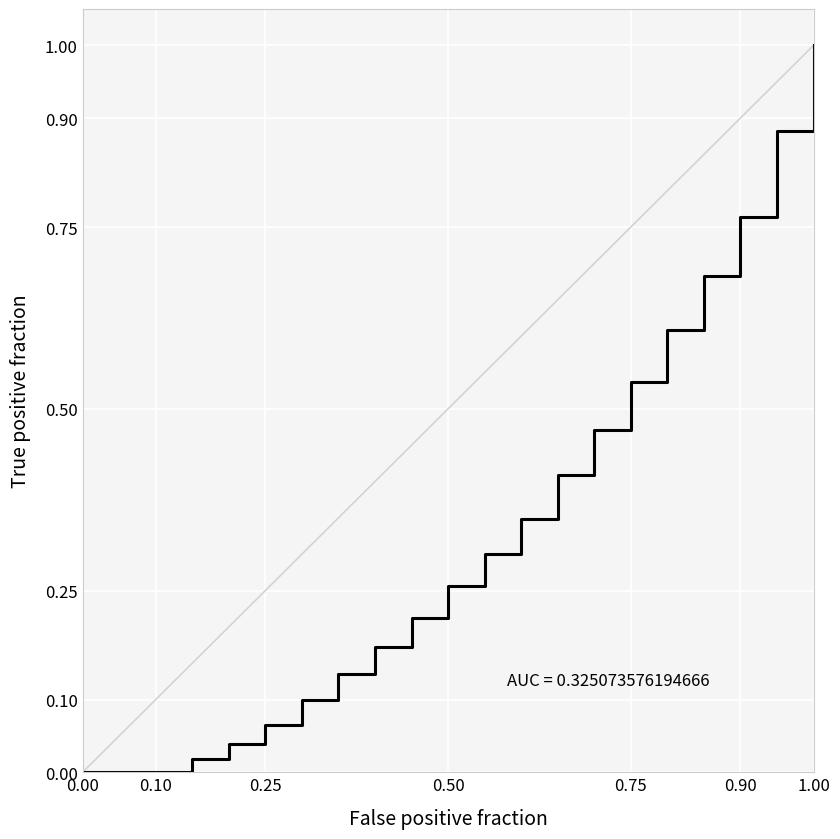

What is the difference between the maximum and minimum values?

1.0